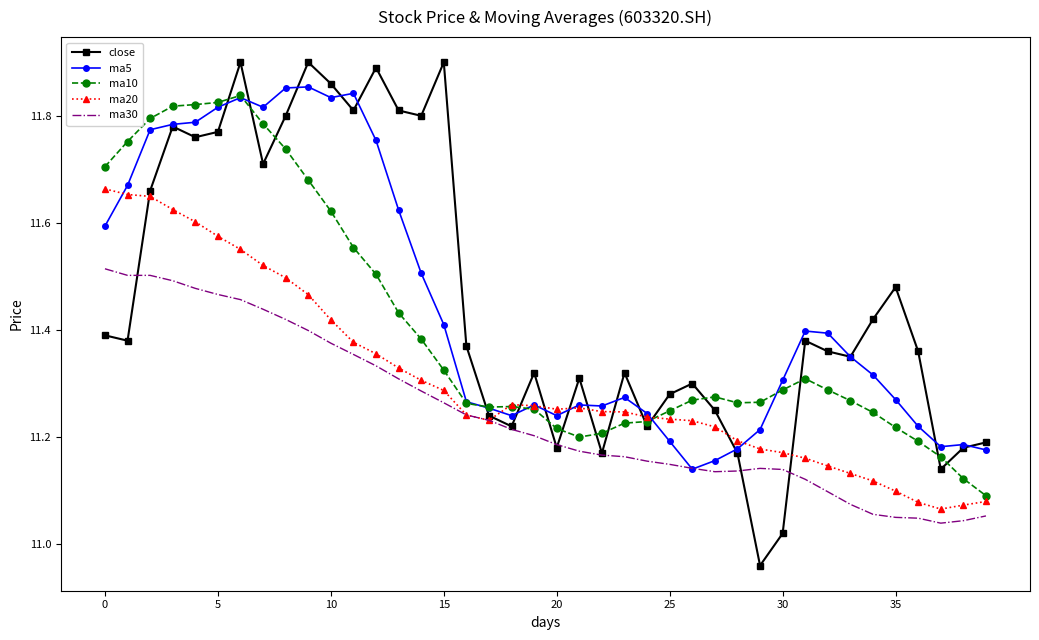

How many categories are shown in the chart?

40